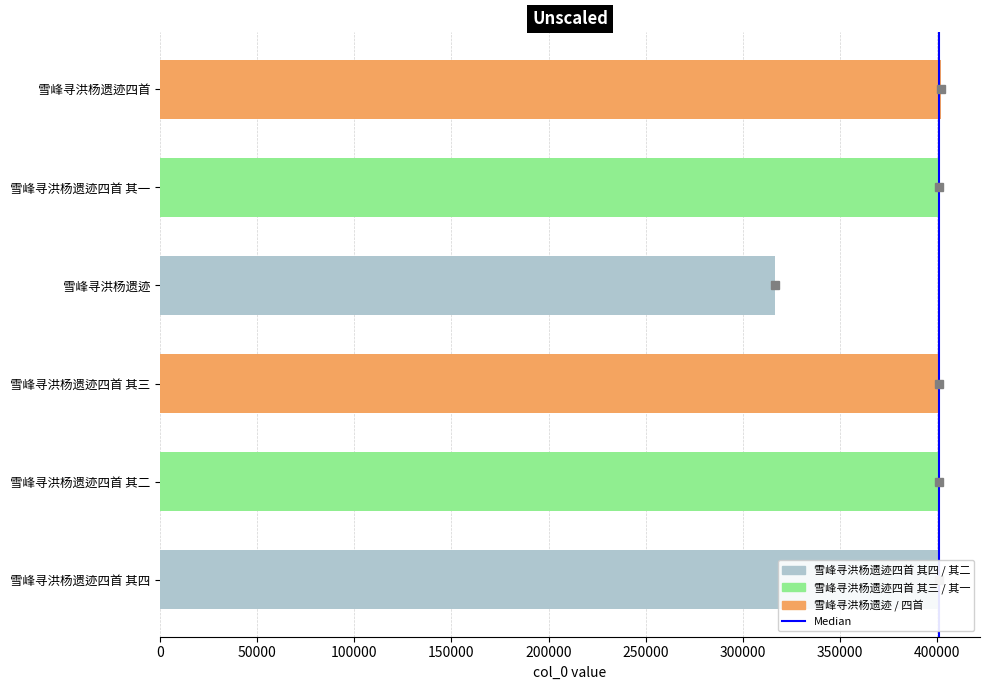

The chart shows a value of 707504 at 雪峰寻洪杨遗迹四首 其三. True or false?

False